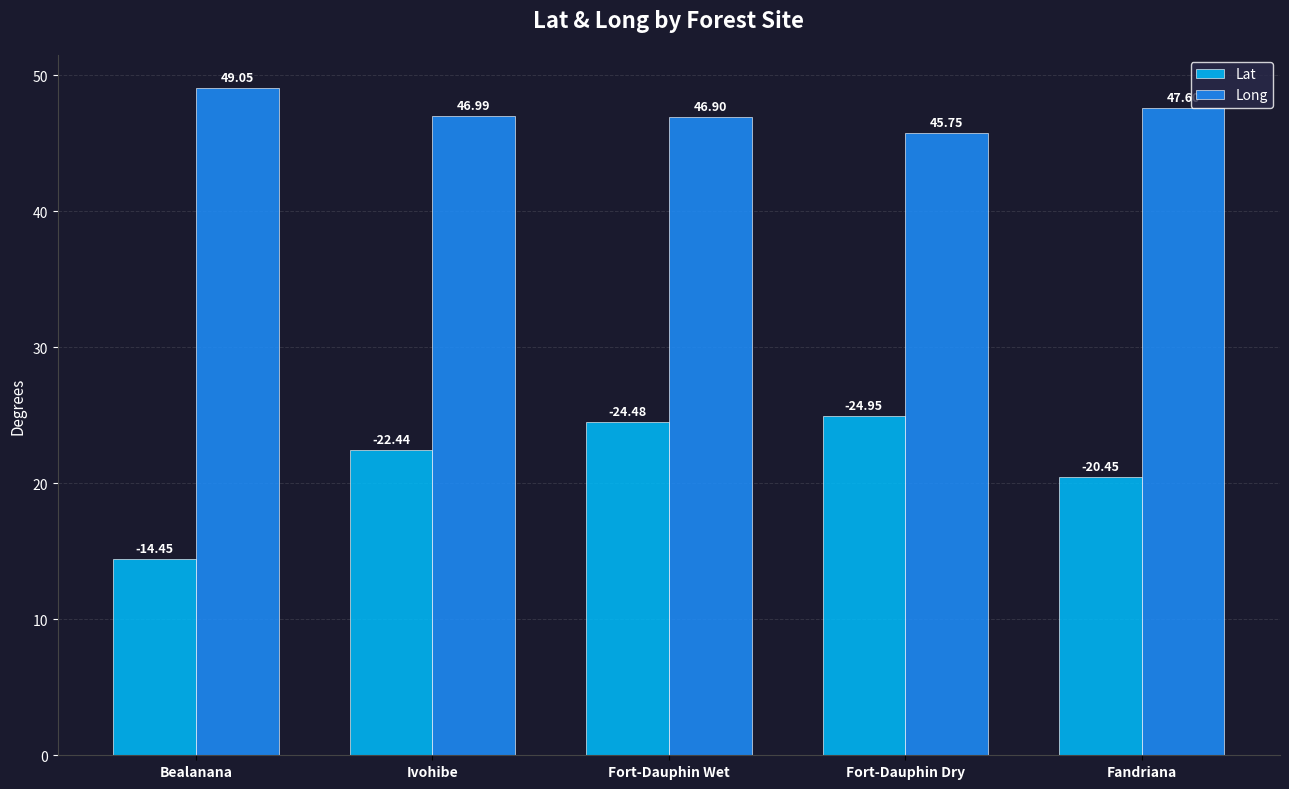

Is the value of Long at Fandriana greater than the value of Lat at Fandriana?

Yes